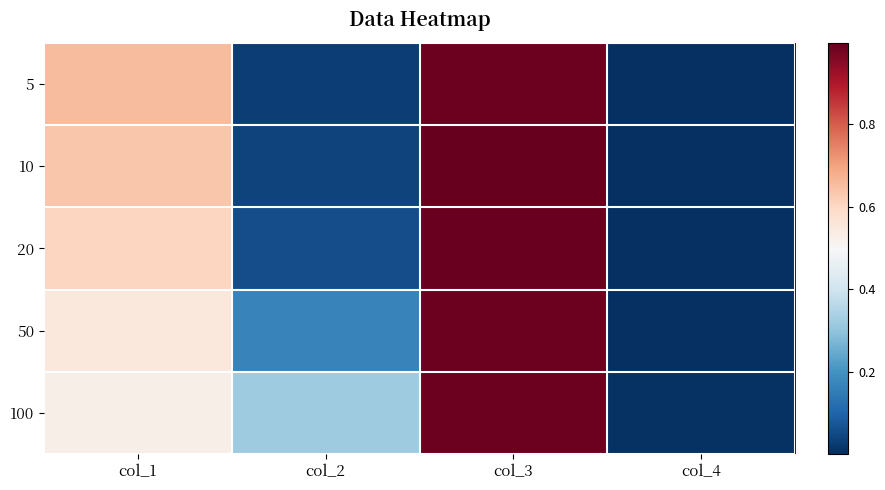

What is the spread (max minus min) of values at col_1?

0.1